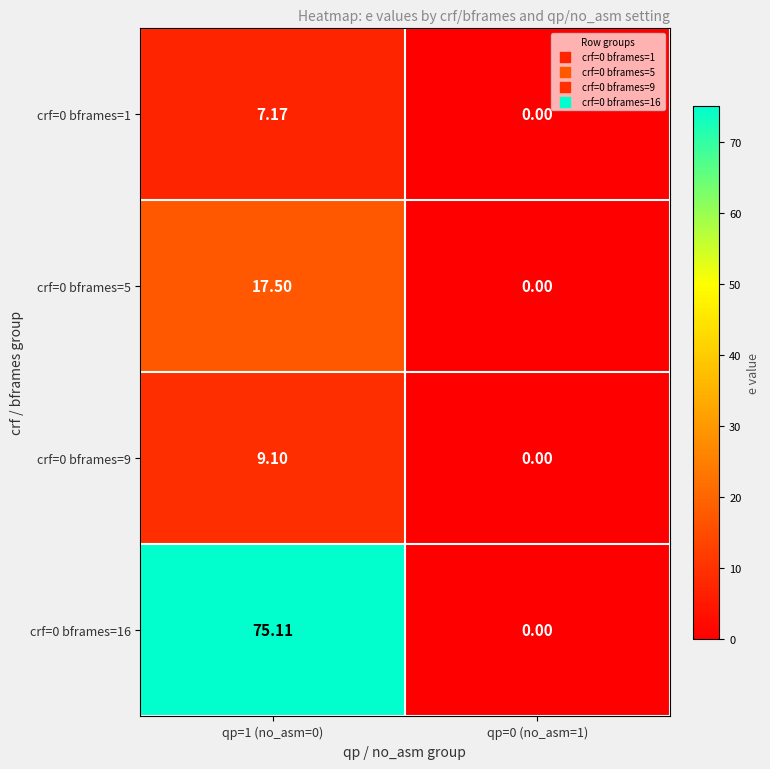

Reading left to right, list all the values displayed in this chart.

crf=0 bframes=1: qp=1 (no_asm=0)=7.2	qp=0 (no_asm=1)=0.0
crf=0 bframes=5: qp=1 (no_asm=0)=17.5	qp=0 (no_asm=1)=0.0
crf=0 bframes=9: qp=1 (no_asm=0)=9.1	qp=0 (no_asm=1)=0.0
crf=0 bframes=16: qp=1 (no_asm=0)=75.1	qp=0 (no_asm=1)=0.0